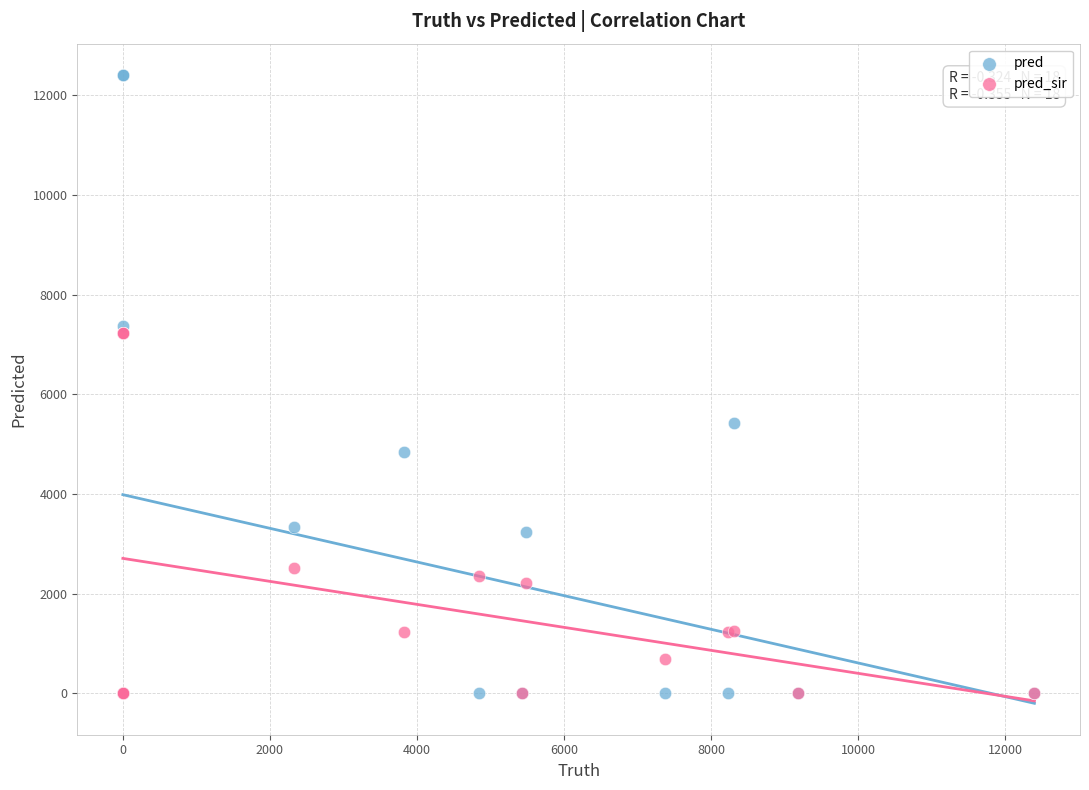

Across all series, what Y value is closest to 6200?

5429